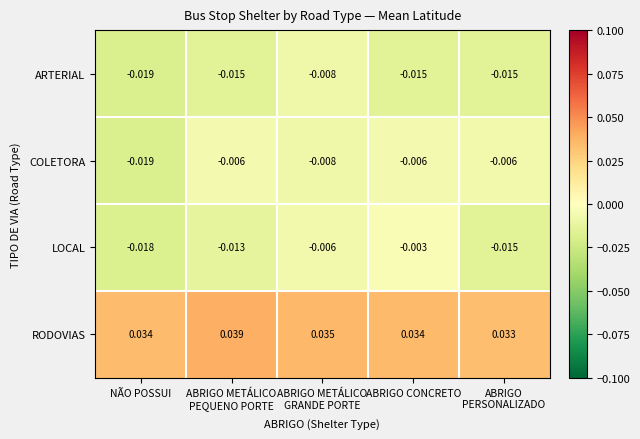

Which series changed the most between NÃO POSSUI and ABRIGO METÁLICO
PEQUENO PORTE?

COLETORA